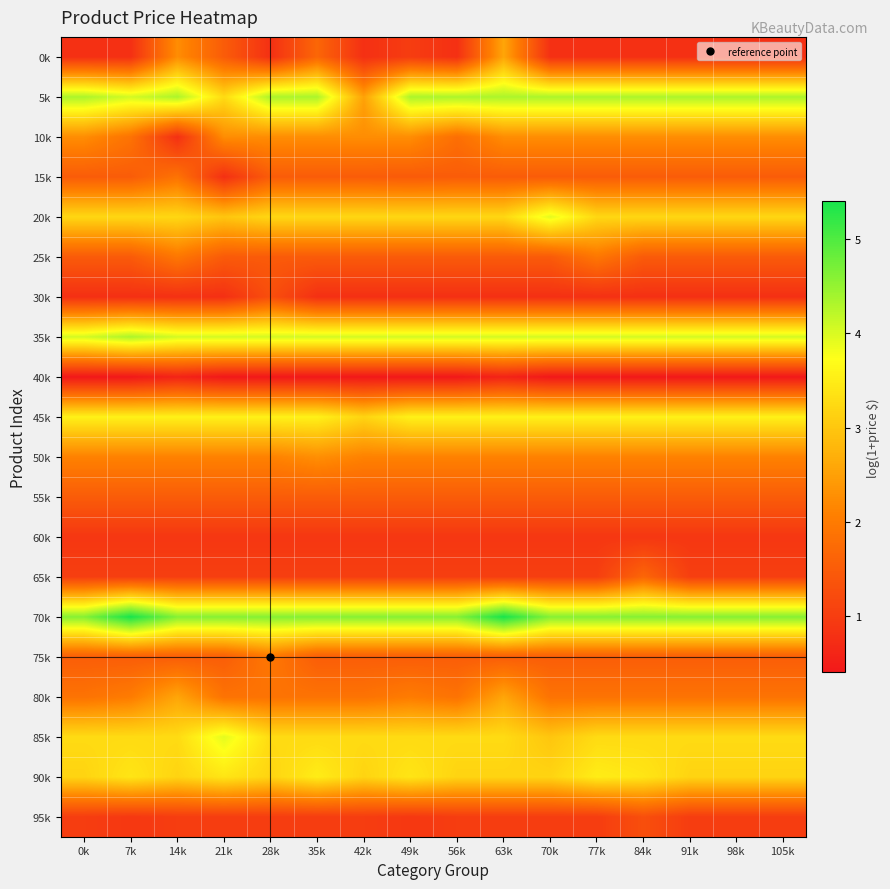

Rank the series at 14k from highest to lowest value.

70k, 5k, 35k, 45k, 85k, 20k, 90k, 80k, 0k, 50k, 25k, 15k, 75k, 55k, 65k, 95k, 60k, 10k, 30k, 40k